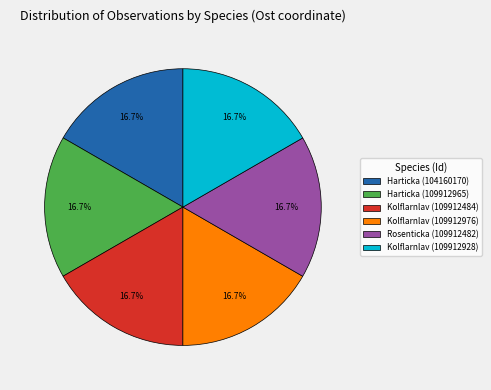

Does Kolflarnlav (109912484) represent more than half of the total?

No